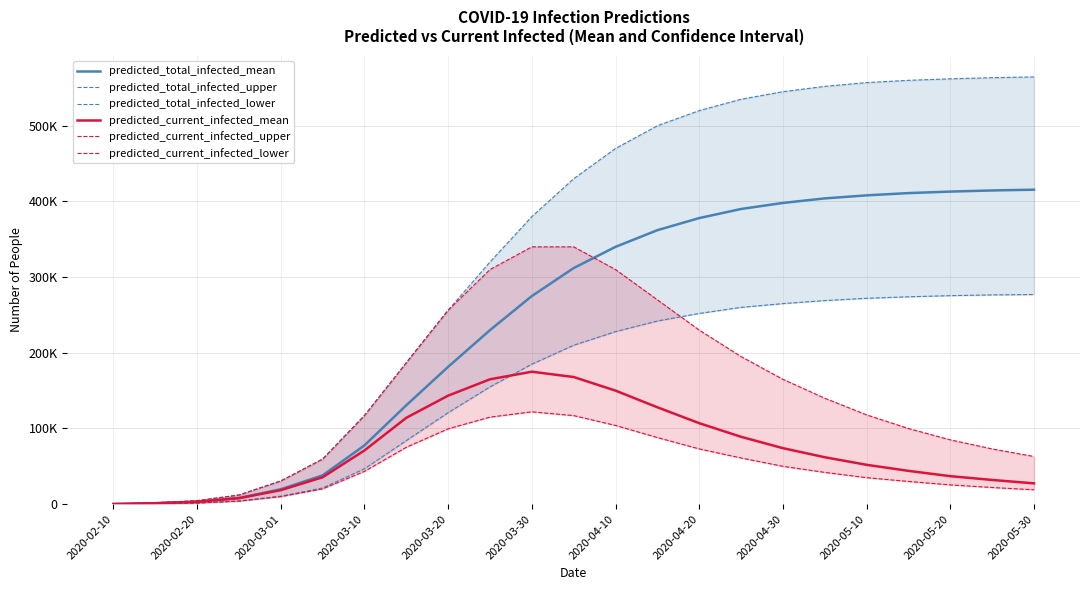

Which series has the widest spread of values?

predicted_total_infected_upper